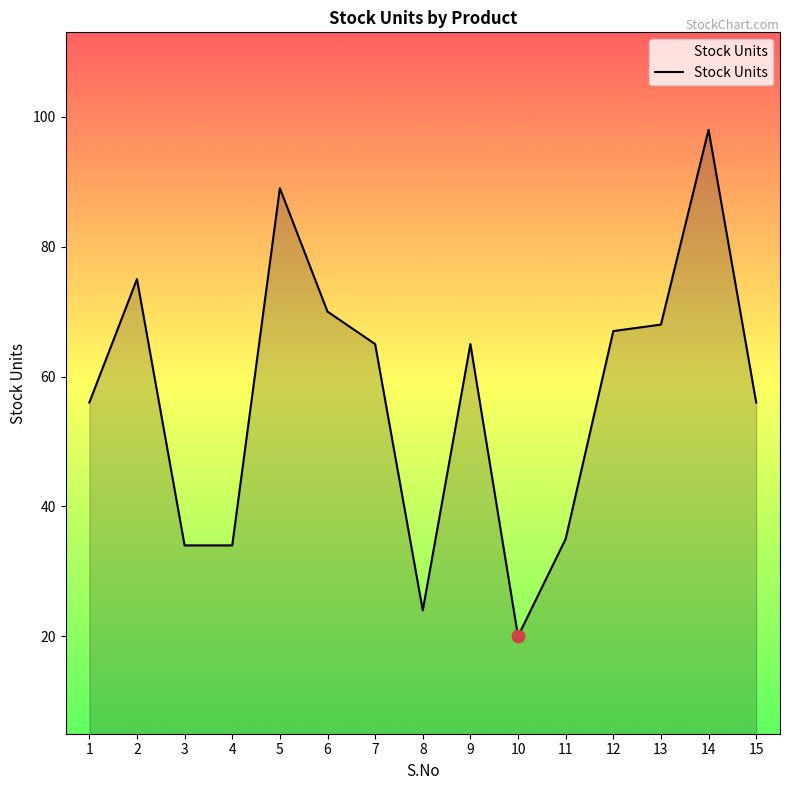

What is the change in value from 3 to 10?

-14